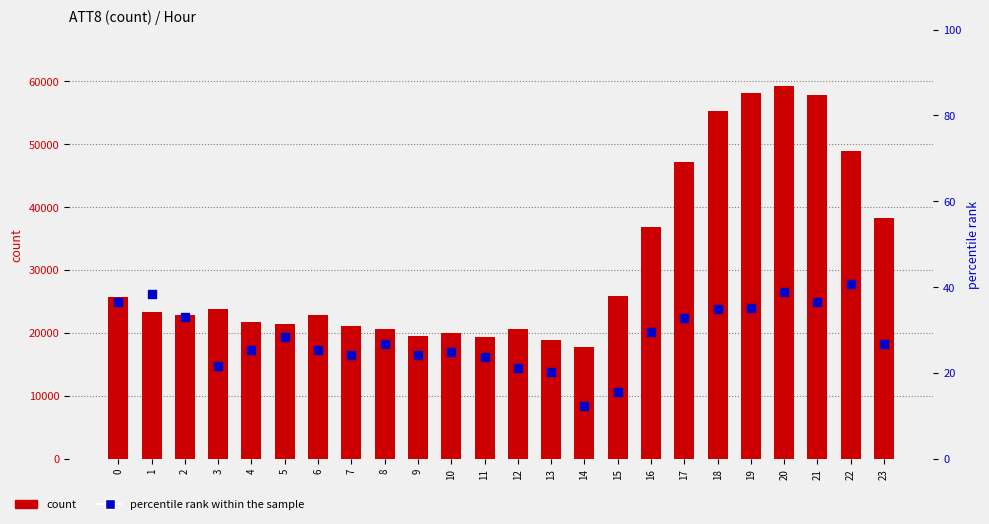

At which category is the sum across all series the highest?

20